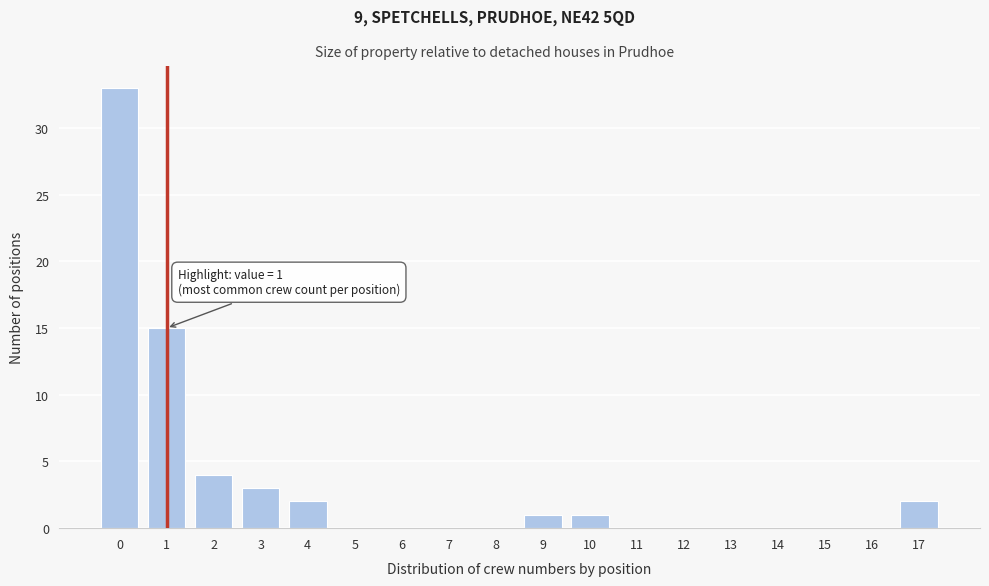

Which range on the x-axis has the tallest bar?

-0.5 to 0.5